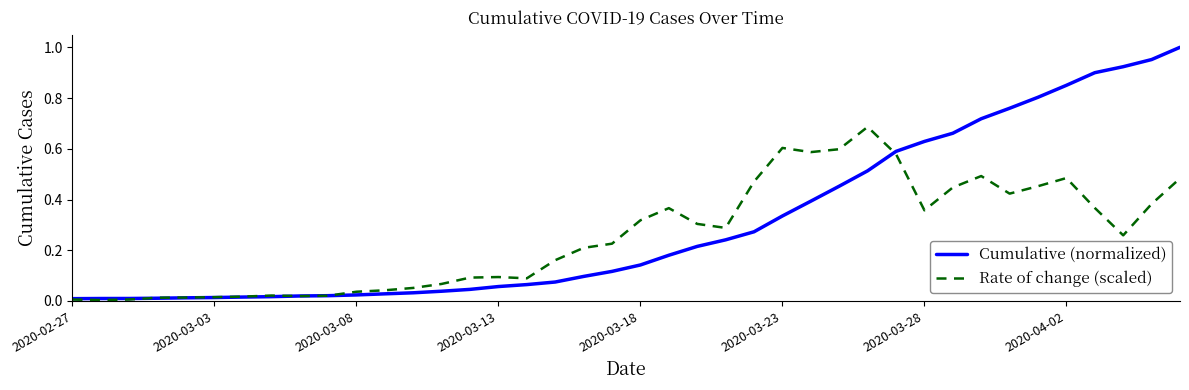

List the series in order of their peak value, highest first.

Cumulative (normalized), Rate of change (scaled)